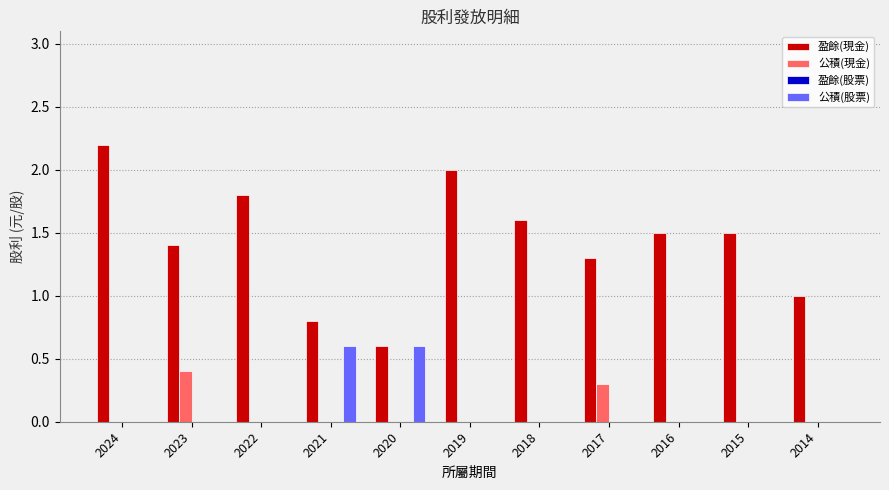

Is the value of 公積(現金) at 2020 greater than the value of 盈餘(現金) at 2023?

No